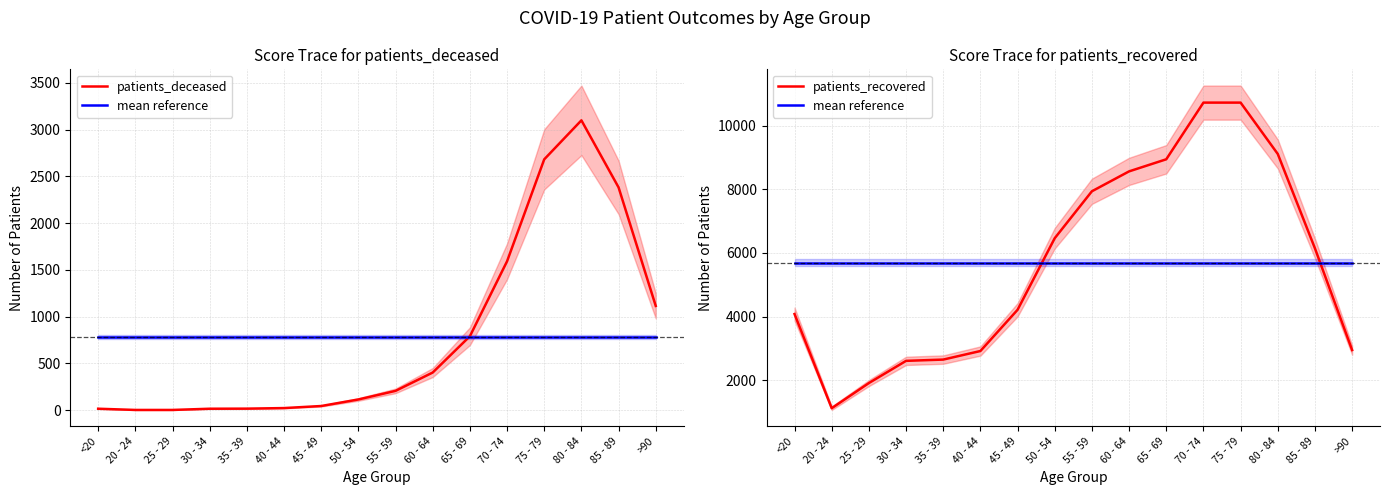

What is the sum of the patients_recovered values at 80 - 84 and 40 - 44?

12025.0